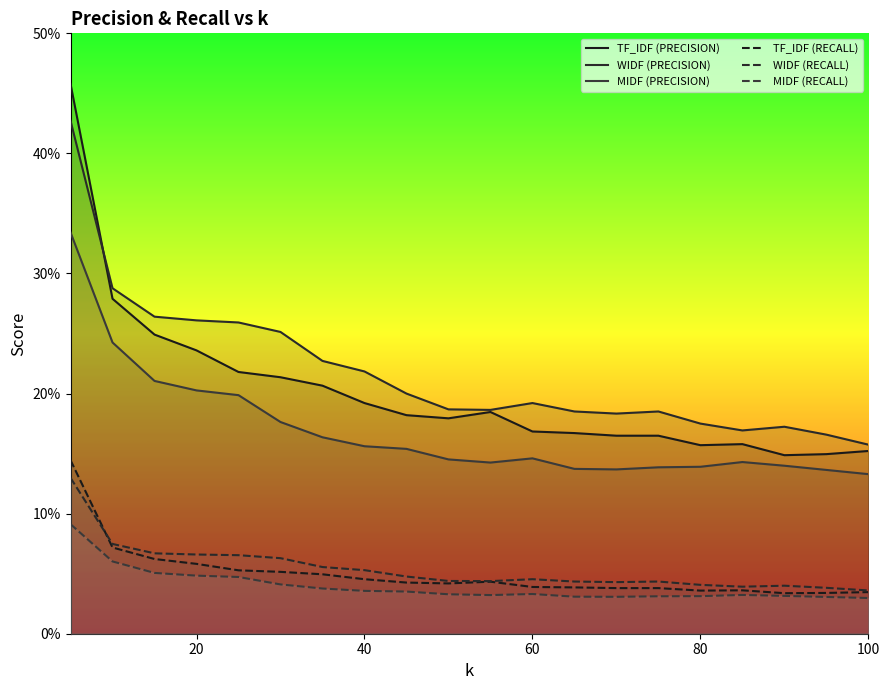

What is the highest value of the WIDF (PRECISION) series?

0.4